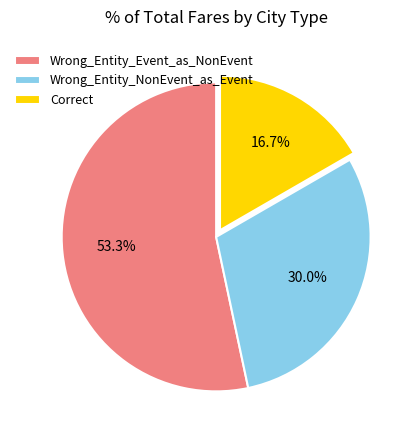

Does Correct represent more than half of the total?

No